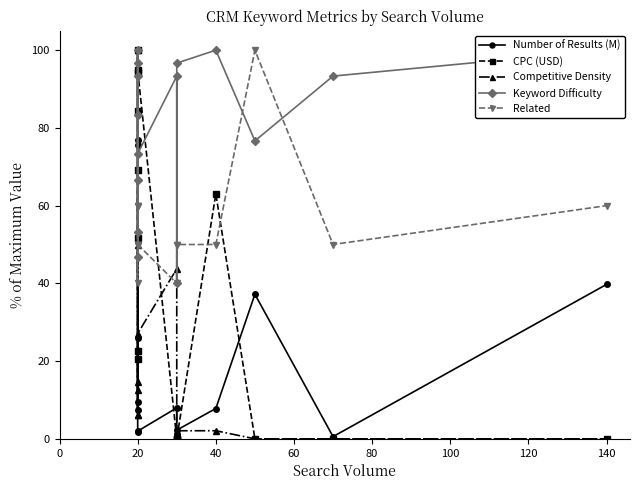

Does the chart have visible grid lines?

No